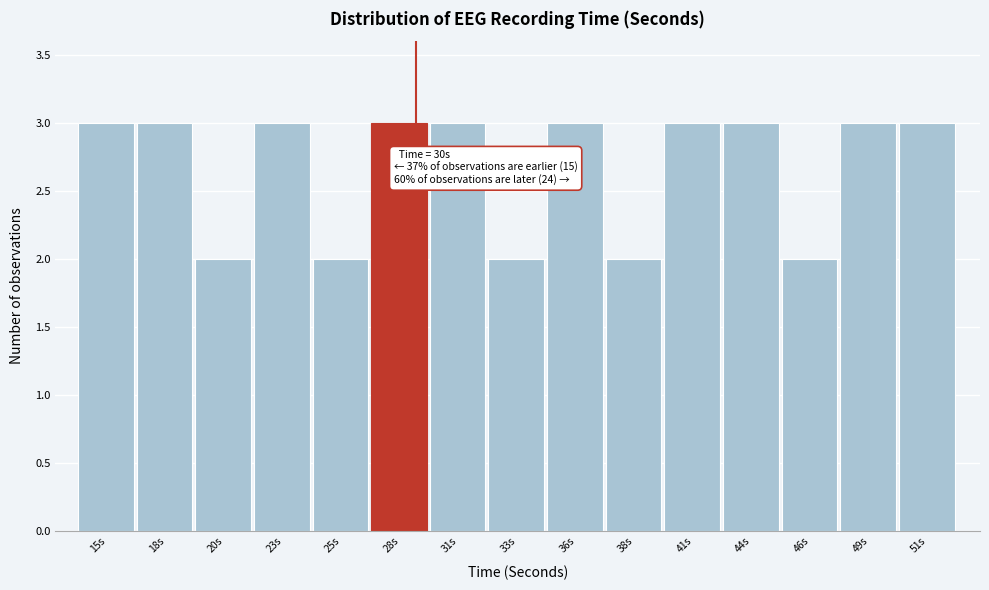

Reading left to right, extract all data points from this chart.

3	3	2	3	2	3	3	2	3	2	3	3	2	3	3